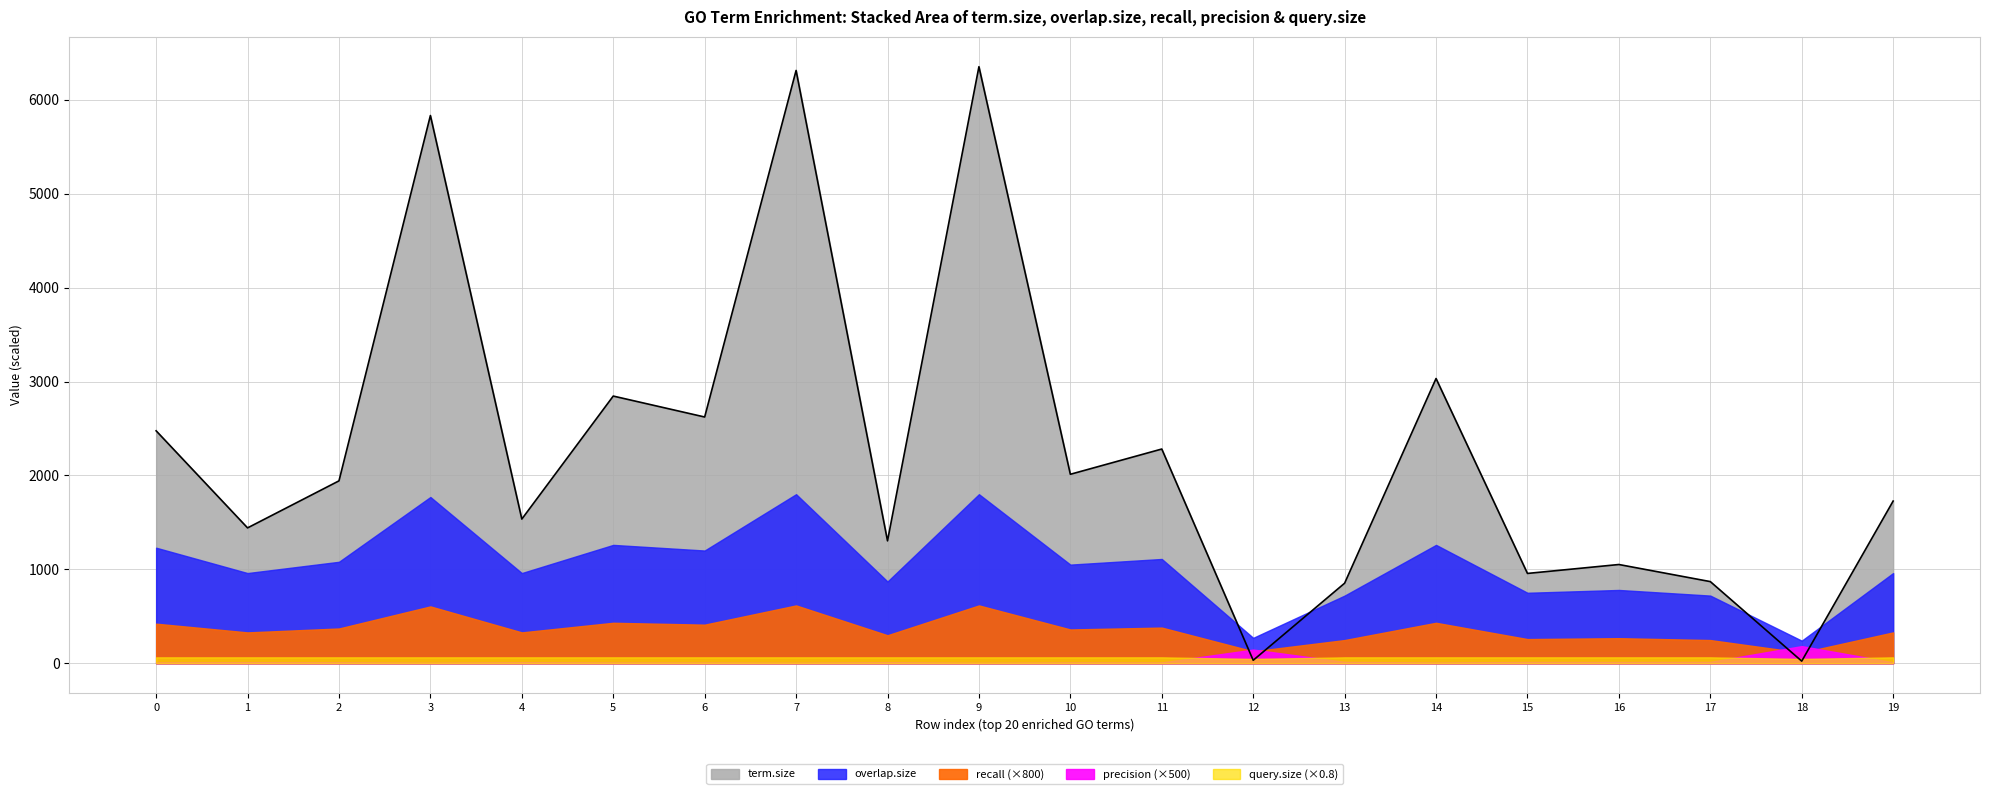

True or false: recall and precision intersect in this chart.

True